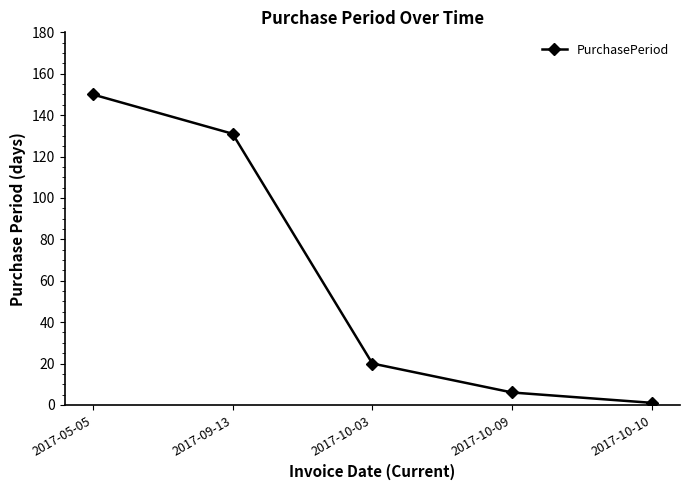

Which category has the highest value across all series?

2017-05-05